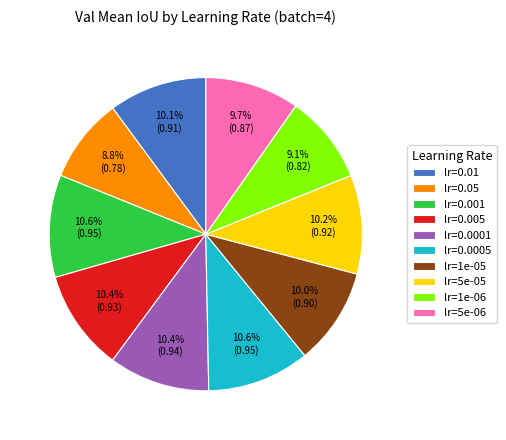

What percentage is NOT represented by lr=5e-05?

89.8%